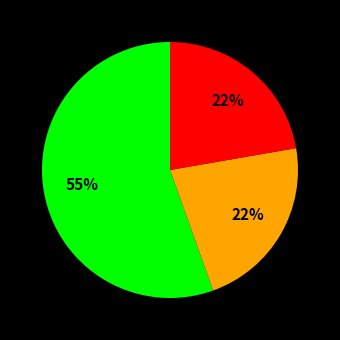

Is there a majority slice in this chart?

Yes